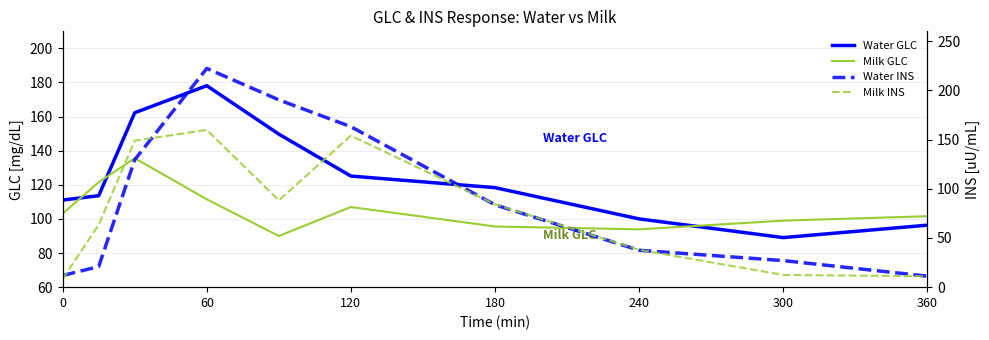

What position from the right is 0?

10